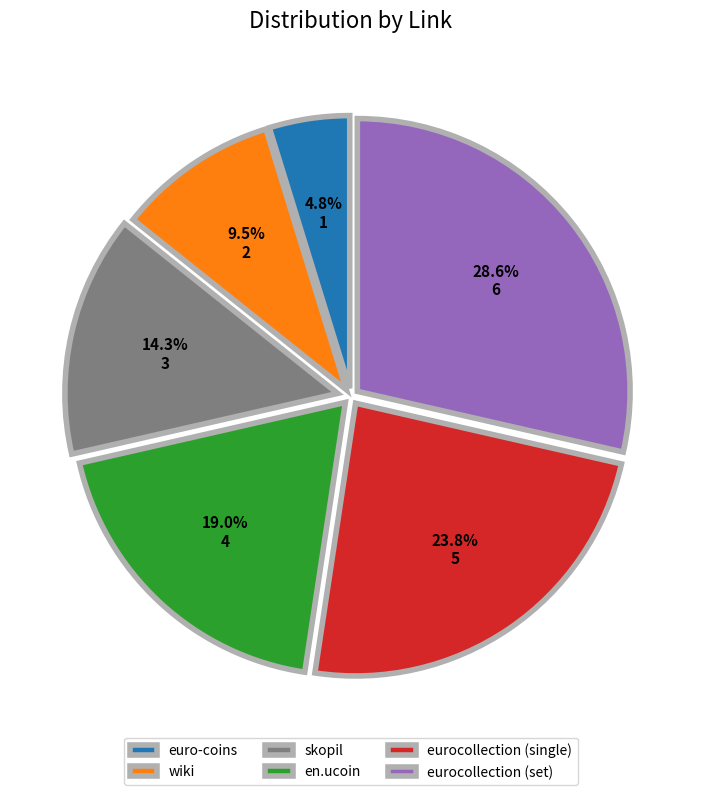

Which has a higher value, skopil or euro-coins?

skopil